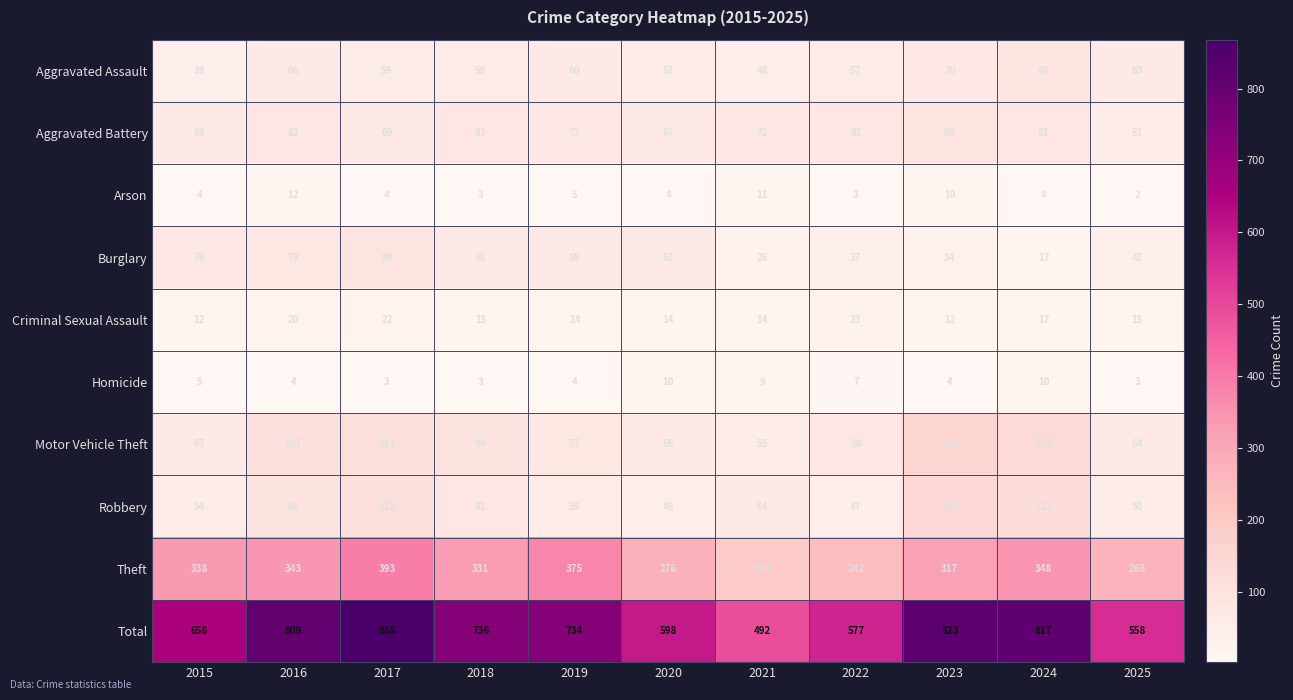

Rank the series at 2023 from lowest to highest value.

Homicide, Arson, Criminal Sexual Assault, Burglary, Aggravated Assault, Aggravated Battery, Robbery, Motor Vehicle Theft, Theft, Total